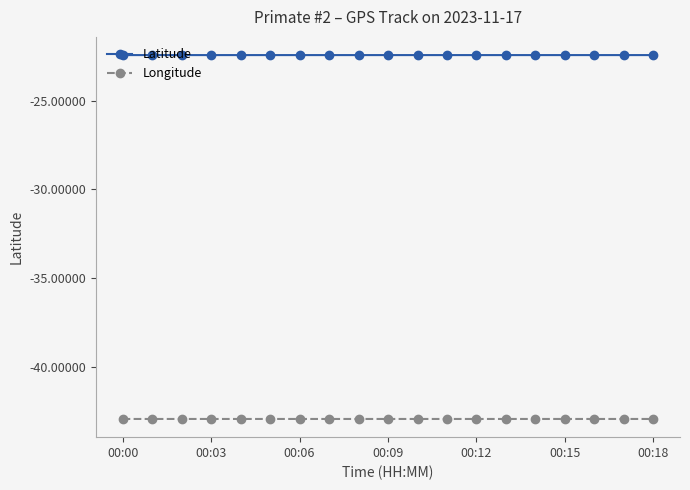

What is the greatest value displayed?

-22.4